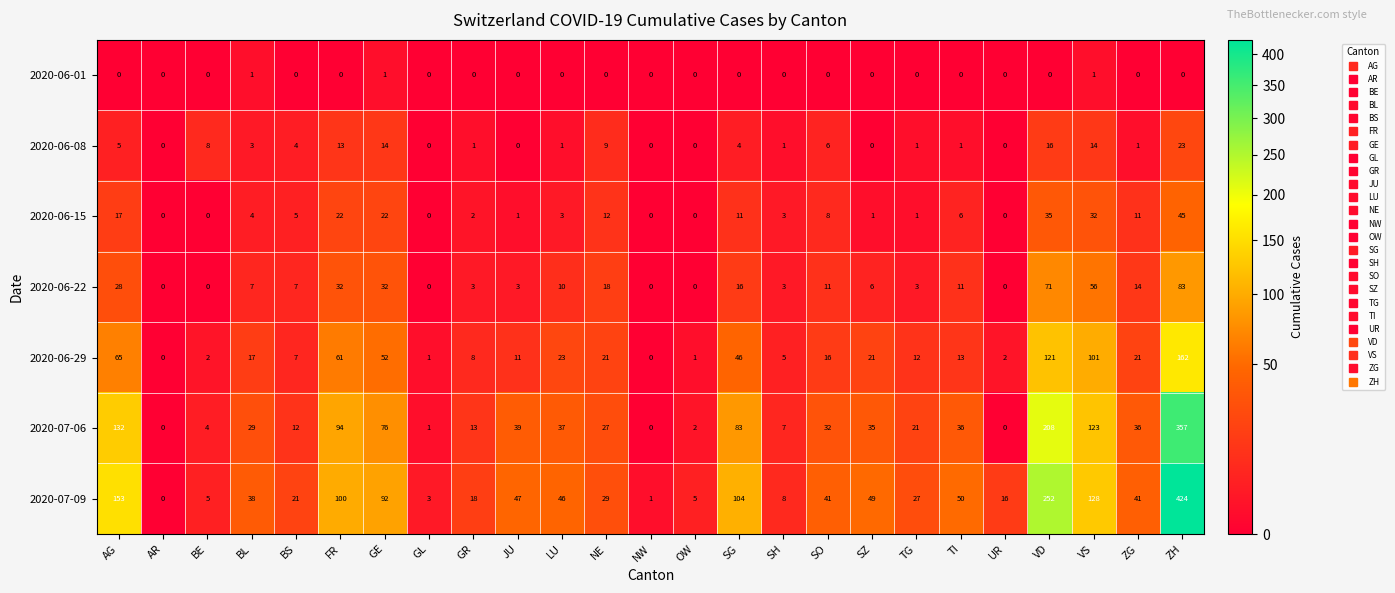

At which category is the sum across all series the highest?

ZH